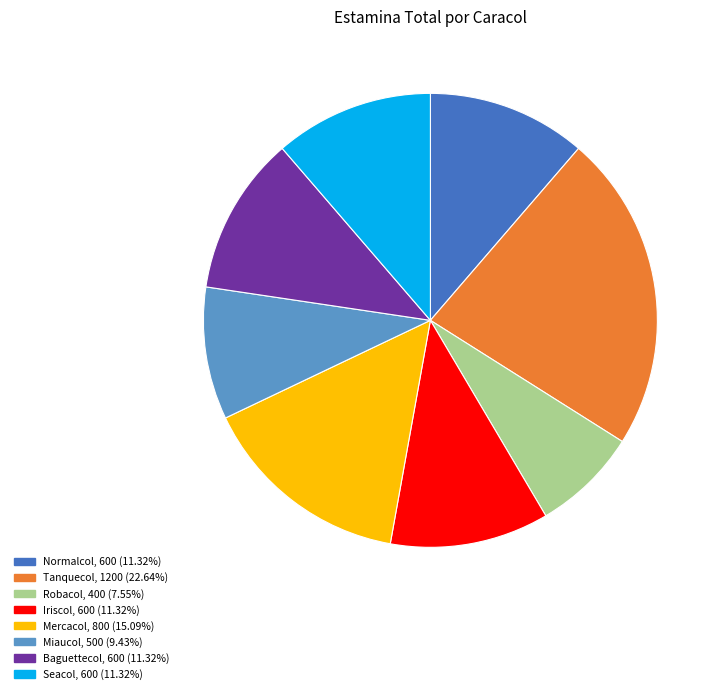

What is the ratio of the value at Mercacol, 800 (15.09%) to the value at Seacol, 600 (11.32%)?

1.3